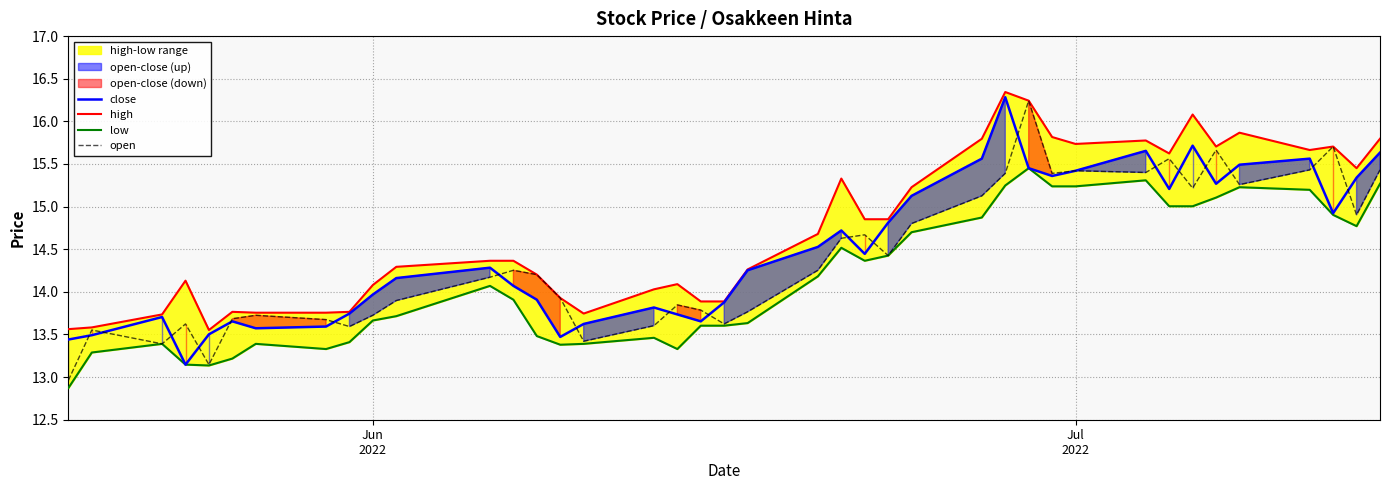

How many data points does each series have?

40